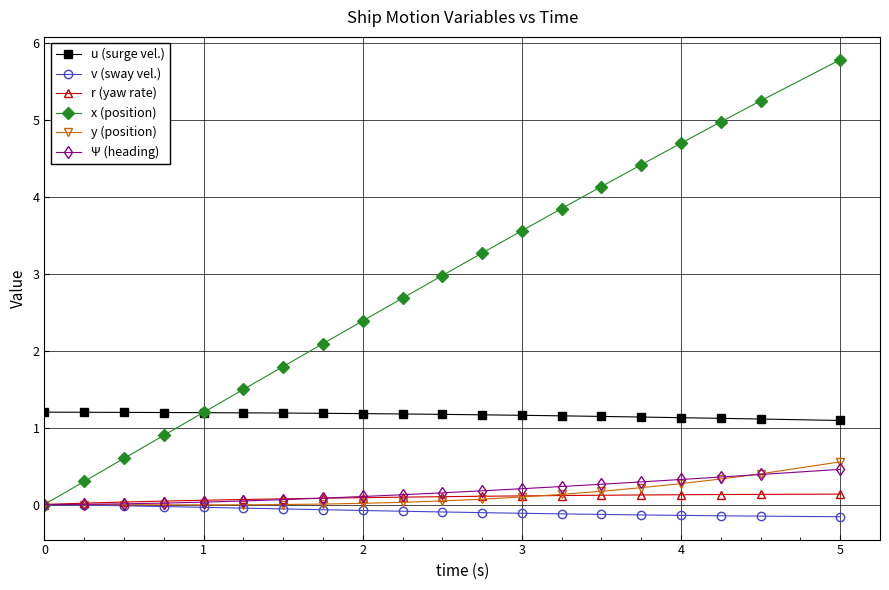

What is the greatest value displayed?

5.8